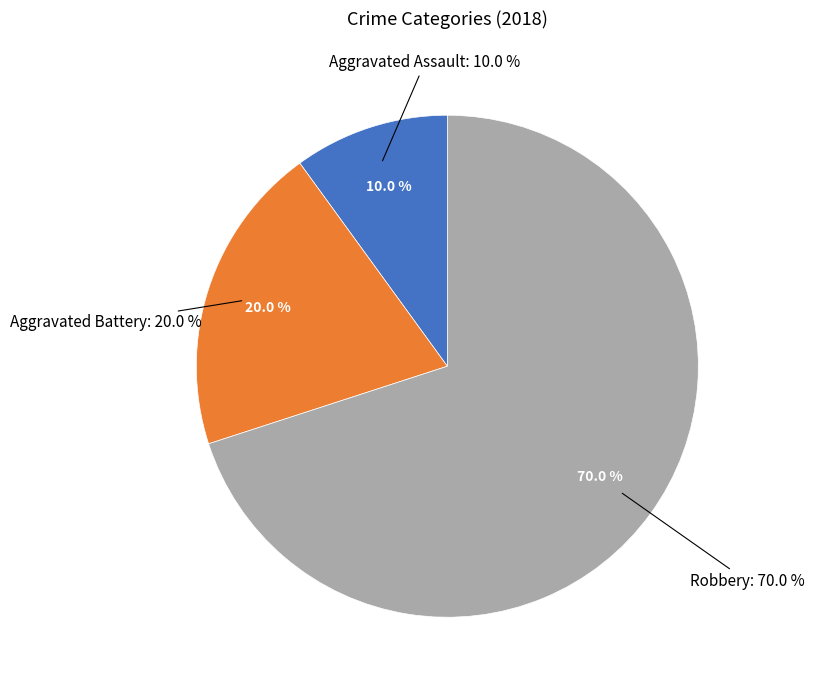

Count the number of slices in the pie.

3